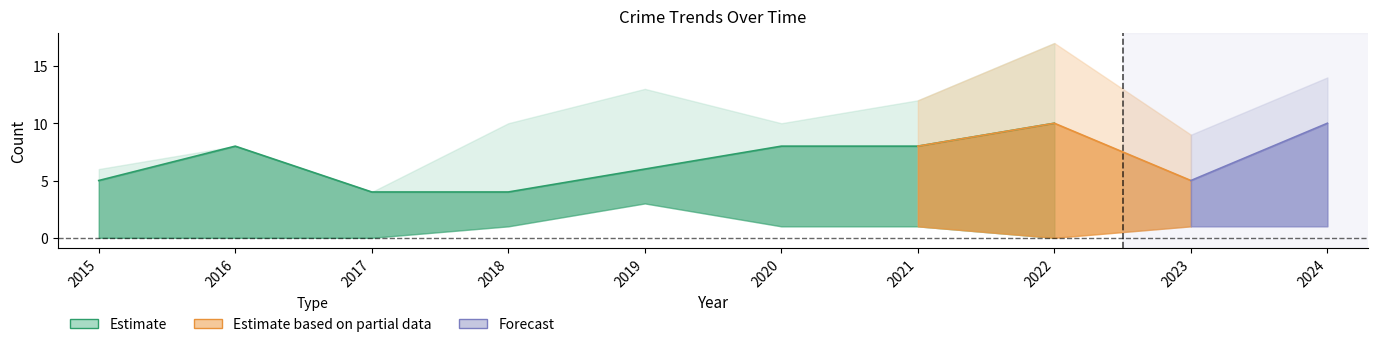

At which label is Robbery closest to 7?

2016